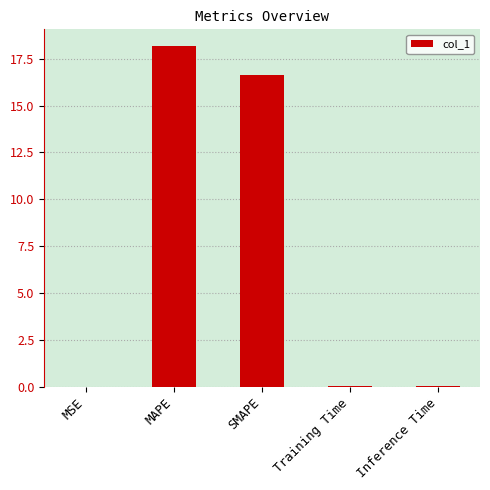

Which label corresponds to the largest value in the chart?

MAPE